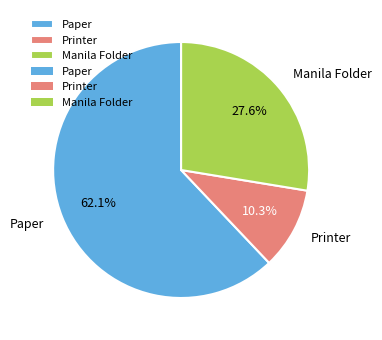

Which slice is the smallest?

Printer